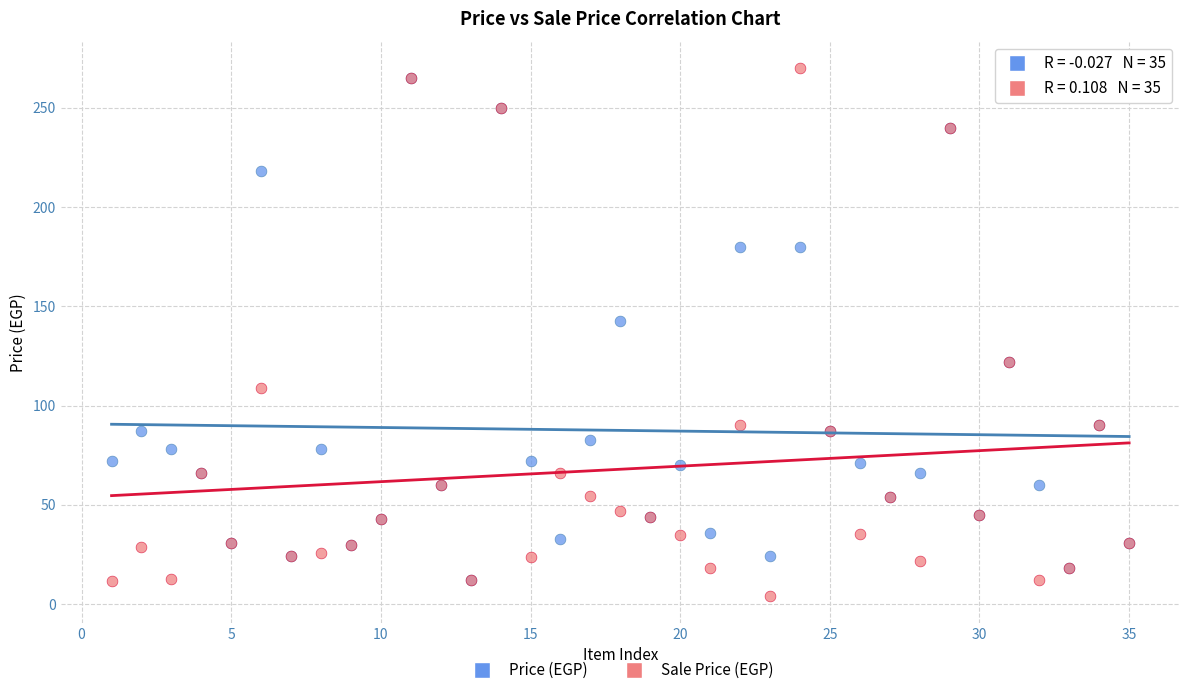

In the Price (EGP) series, what Y value is closest to 138?

142.5